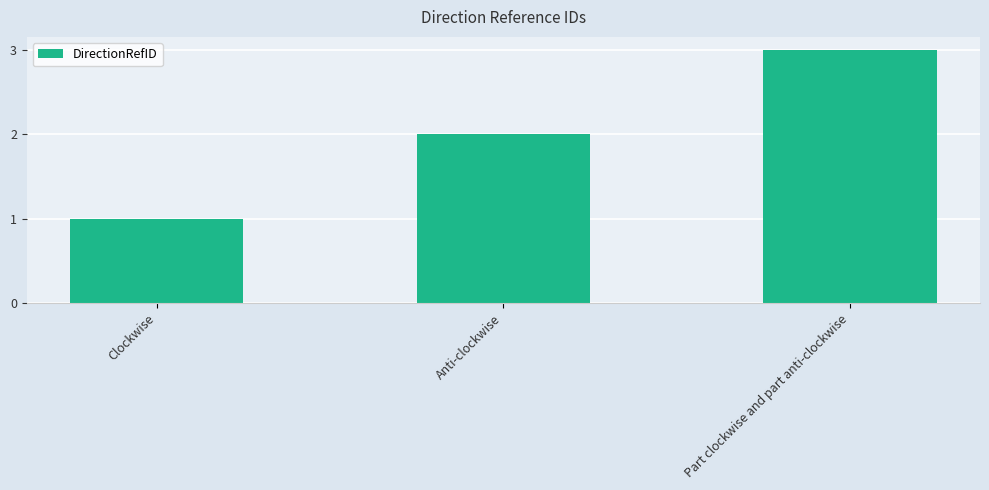

The value at Anti-clockwise is 3. True or false?

False